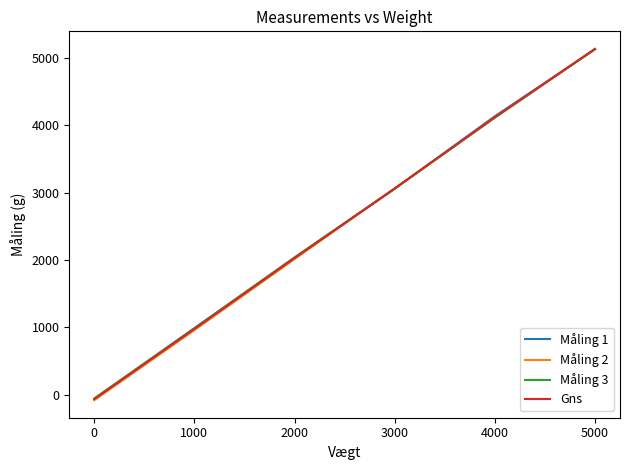

What is the difference between the maximum and minimum values in the Gns series?

5198.9